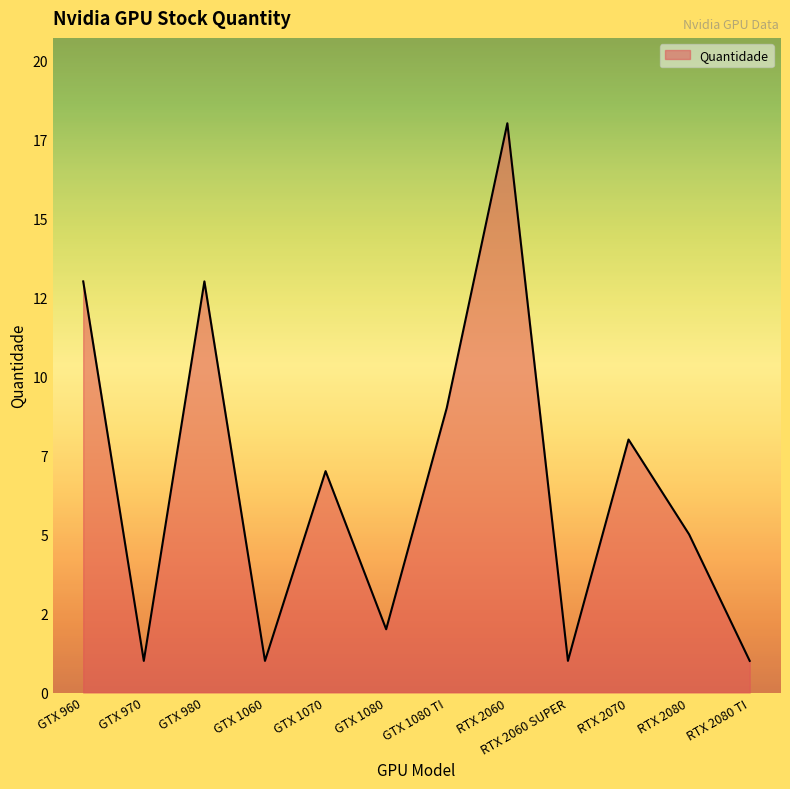

At which category does the chart reach its peak across all series?

RTX 2060